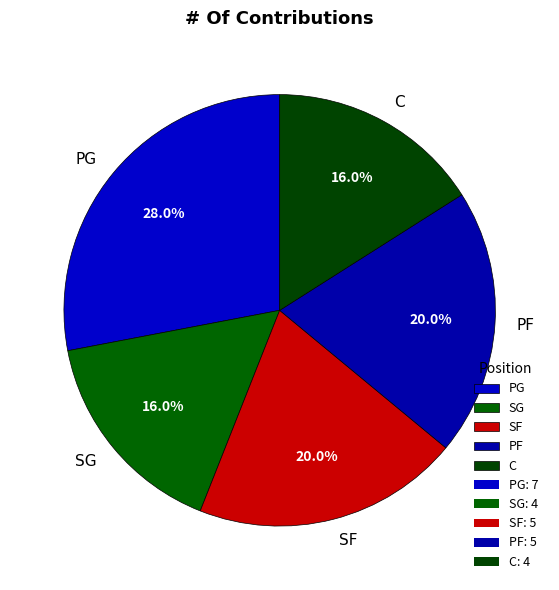

Do C and PF together represent more than half of the pie?

No